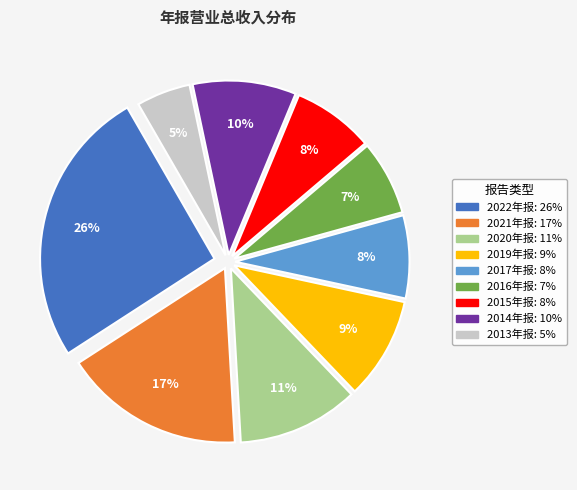

Approximately how many times larger is the value at 2016年报 compared to 2014年报?

0.7